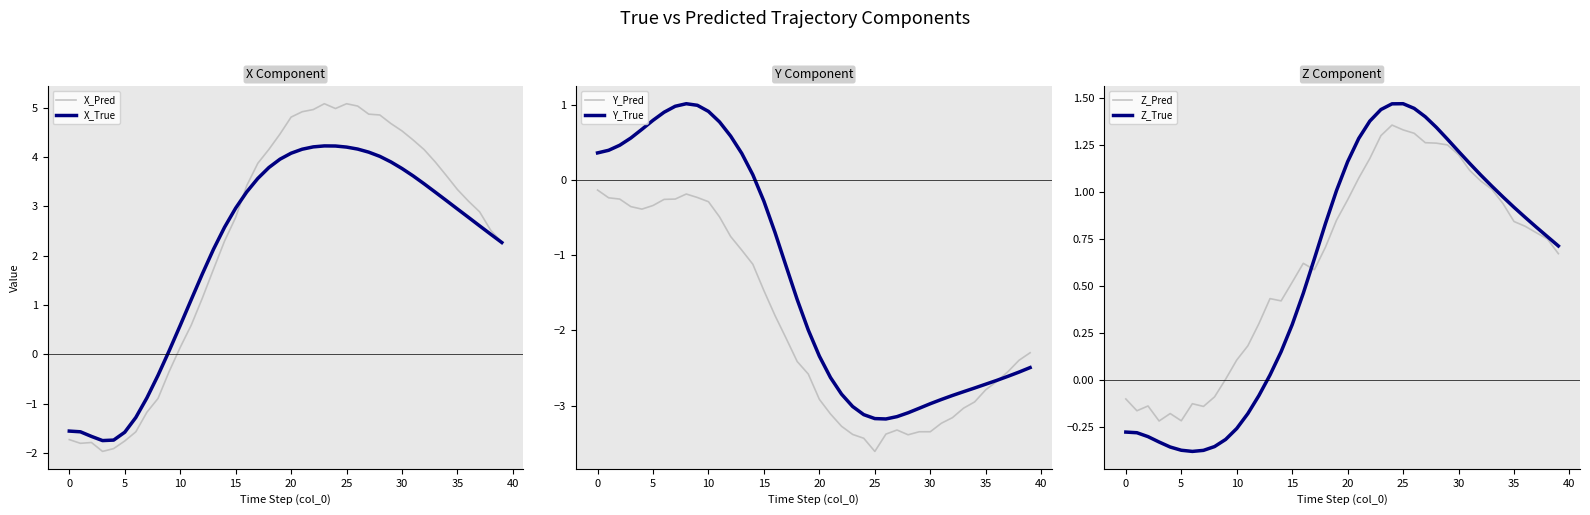

What are all the series names shown in the legend?

X_Pred, X_True, Y_Pred, Y_True, Z_Pred, Z_True